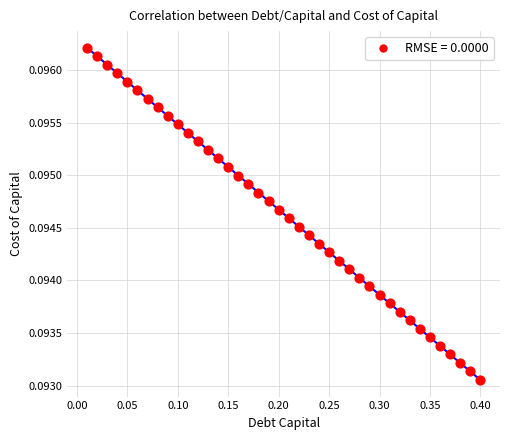

What is the range of X values (max minus min)?

0.4